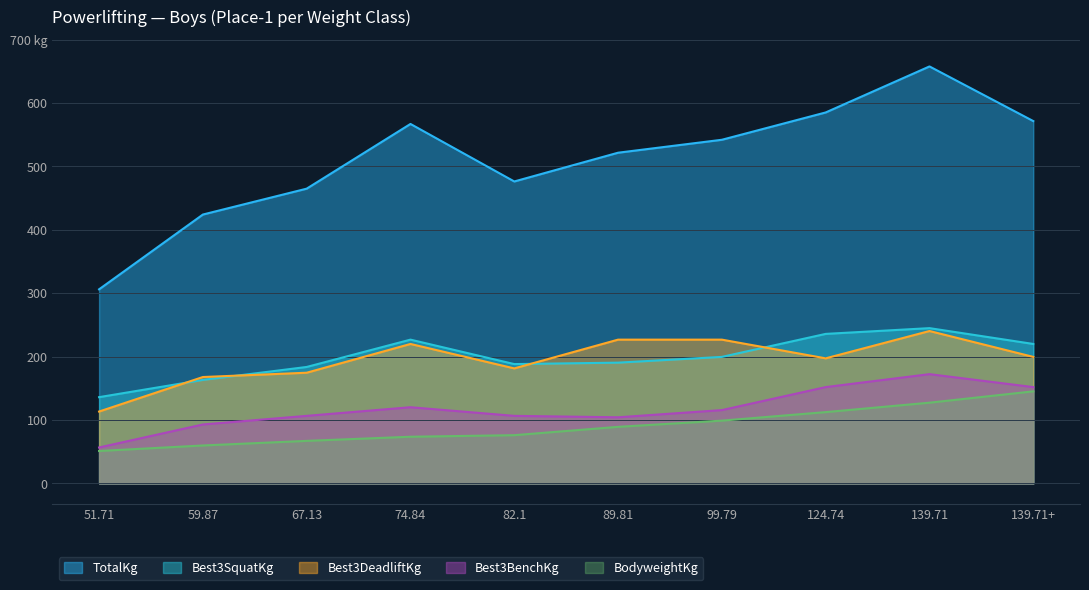

How many values in the BodyweightKg series are below 89?

5